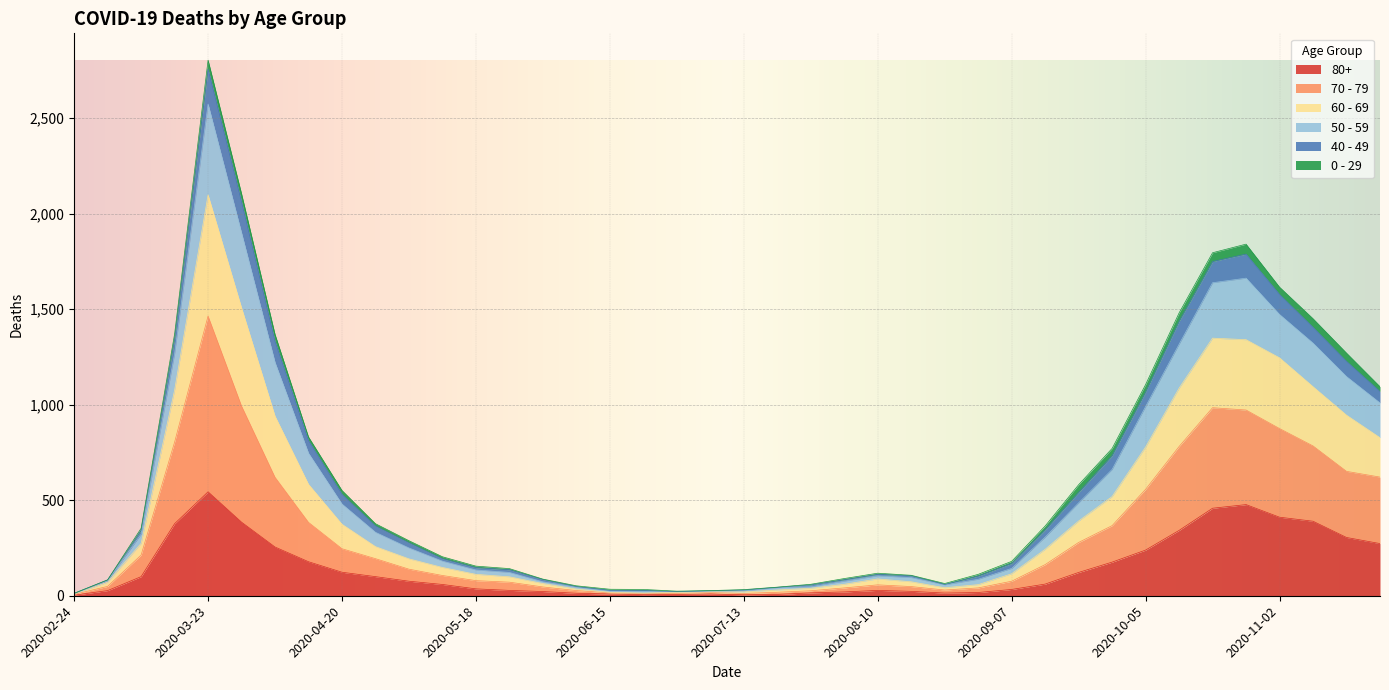

At which category is the sum across all series the highest?

2020-03-23